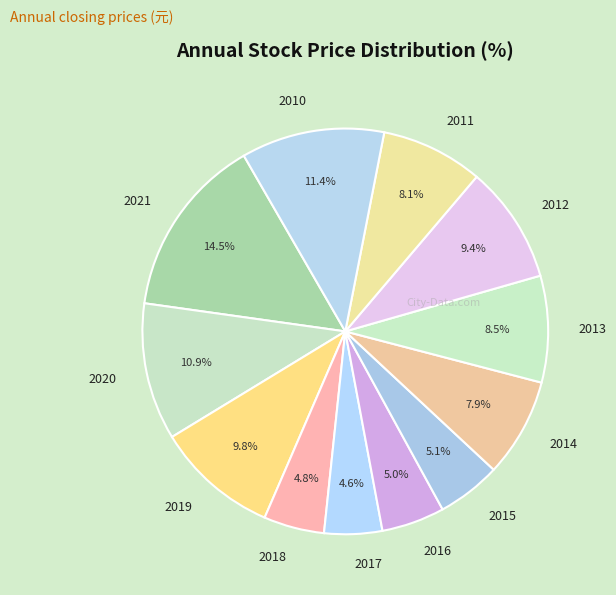

To the nearest percent, what is the combined percentage of 2017 and 2014?

12%